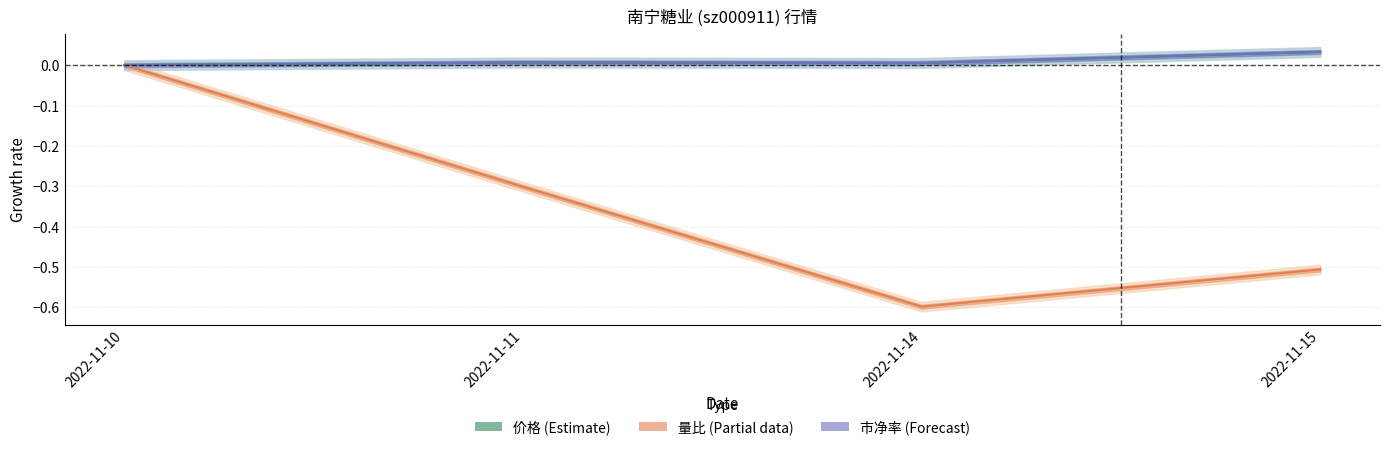

Rank the categories by 市净率 (Forecast) value from highest to lowest.

2022-11-15, 2022-11-11, 2022-11-14, 2022-11-10